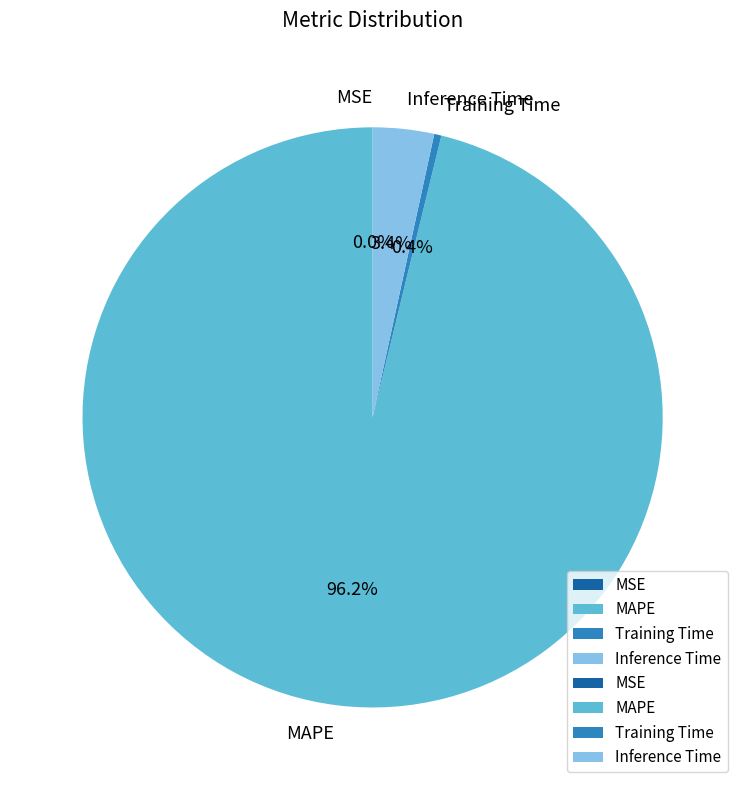

Does MAPE represent more than half of the total?

Yes